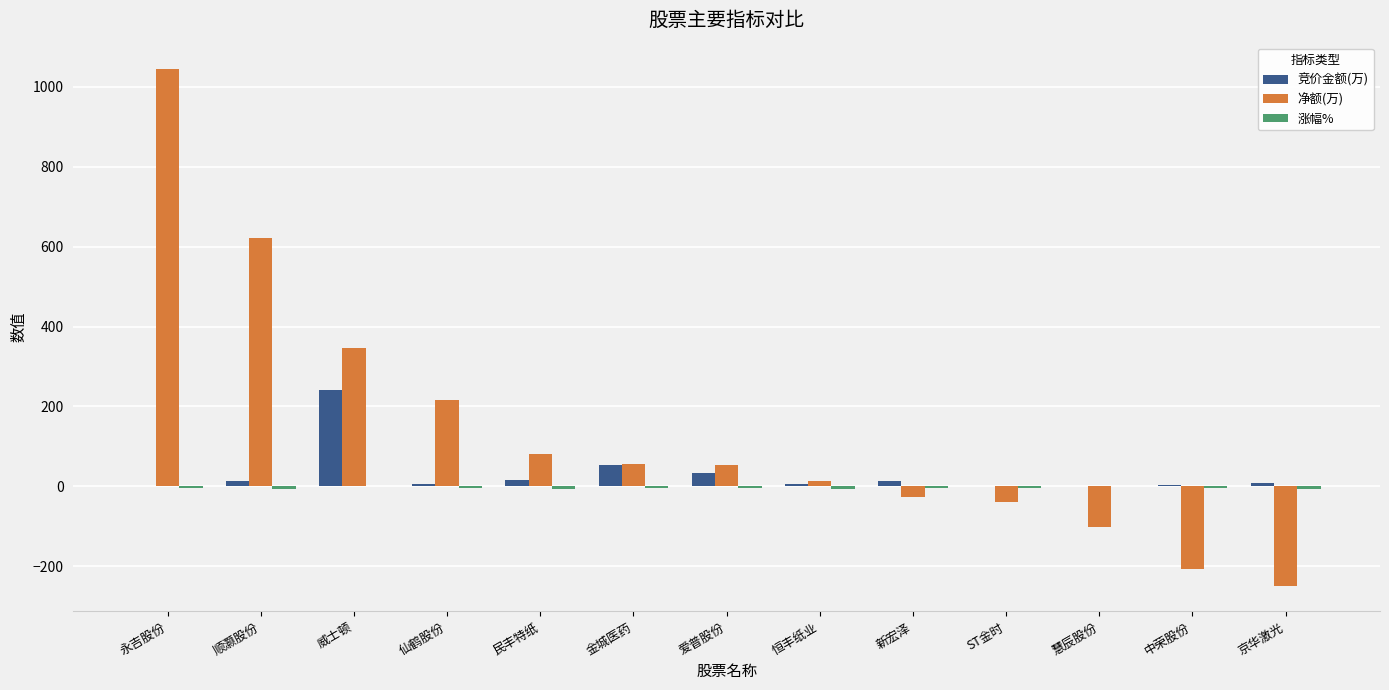

What is the sum of all 竞价金额(万) values?

394.0